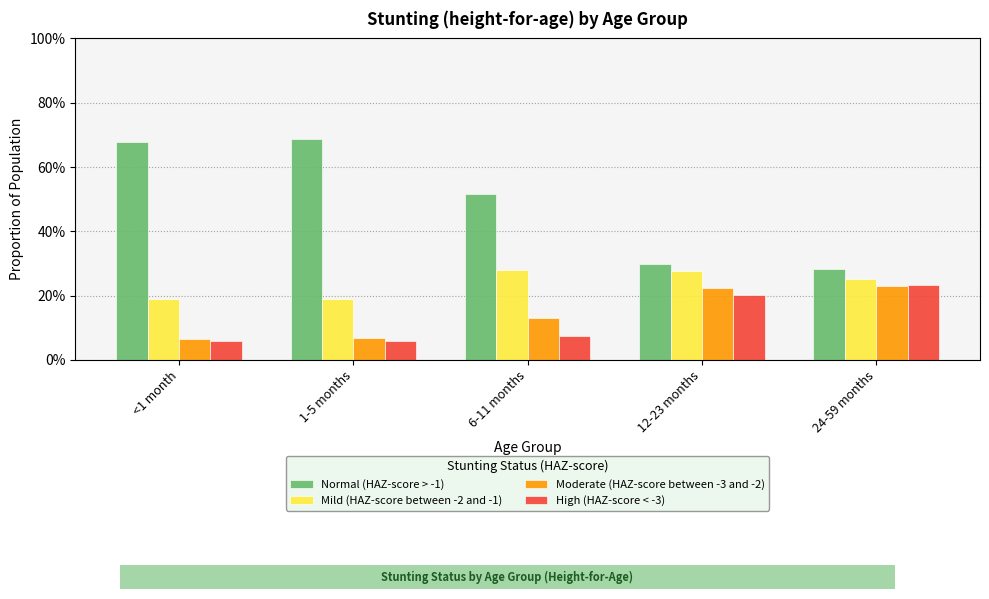

What is the greatest value displayed?

0.7